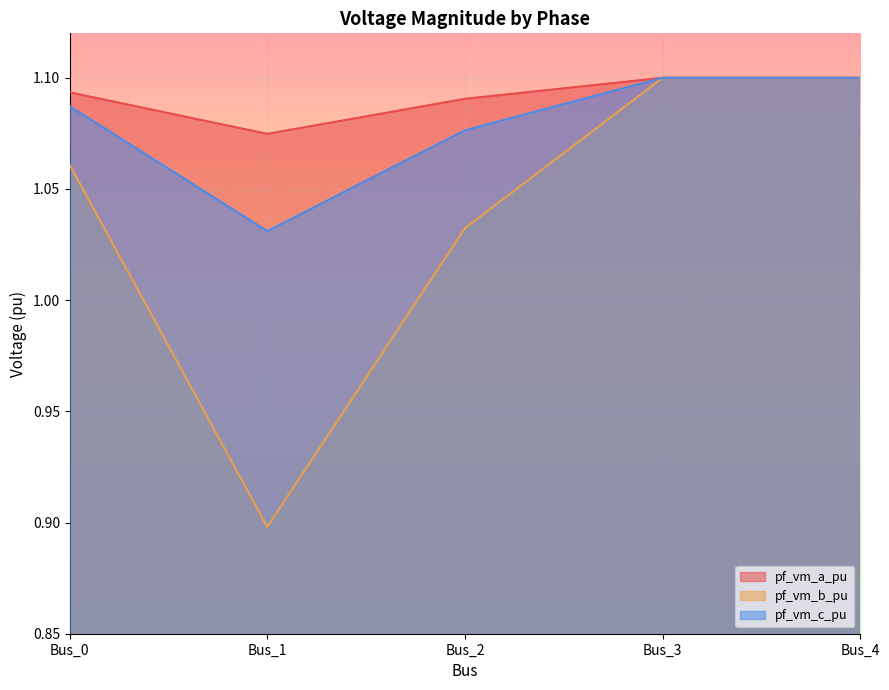

Is the value of pf_vm_a_pu at Bus_3 greater than the value of pf_vm_c_pu at Bus_4?

Yes